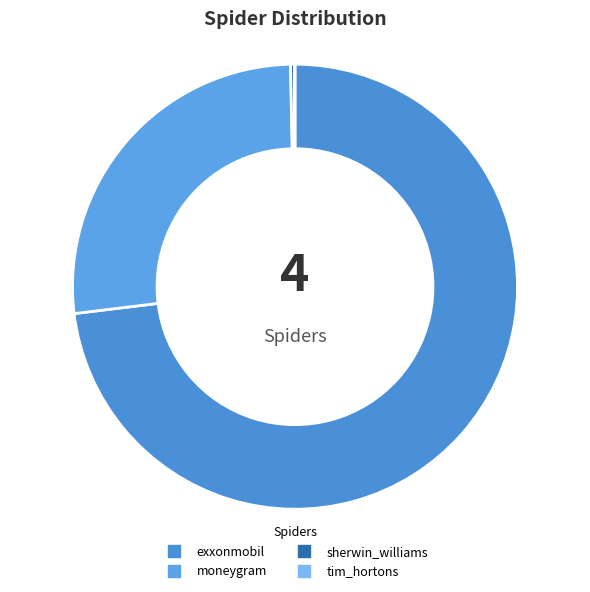

Count the number of slices in the pie.

4